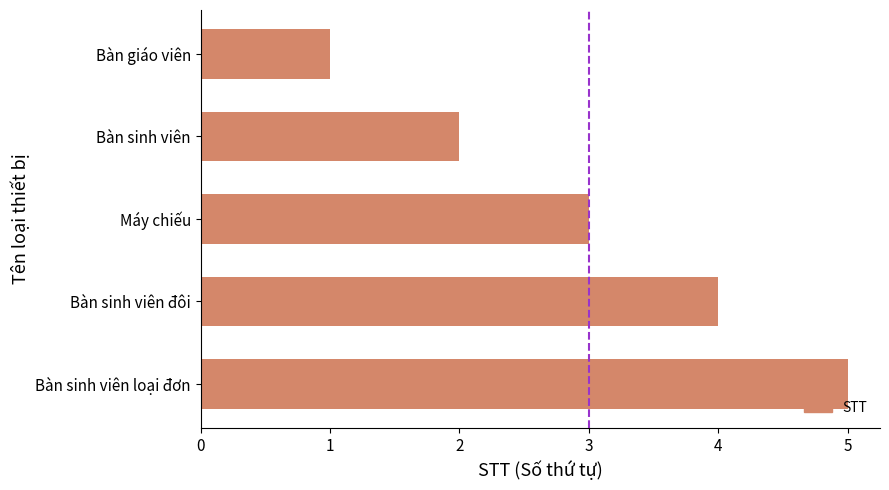

True or false: the data shows 2 at Bàn sinh viên.

True